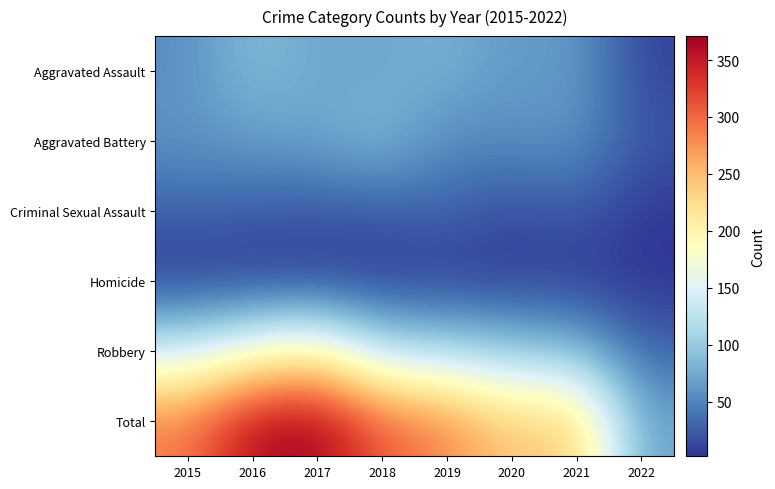

Between 2020 and 2016, which is larger?

2016